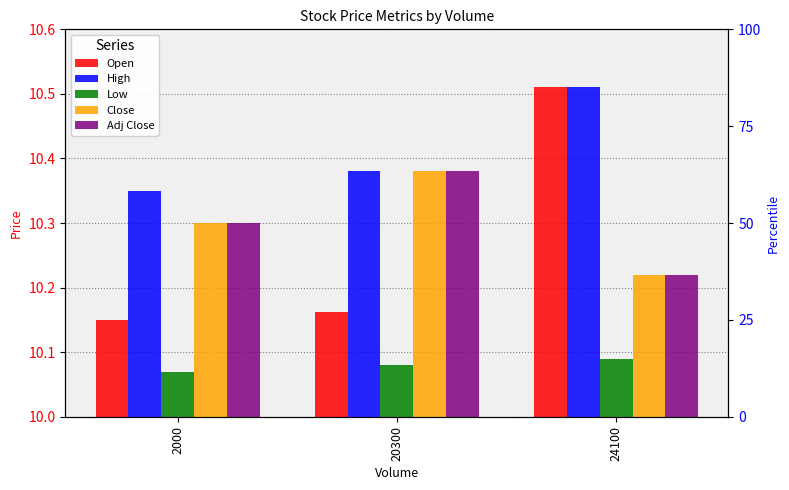

Between 24100 and 20300, which is larger?

24100